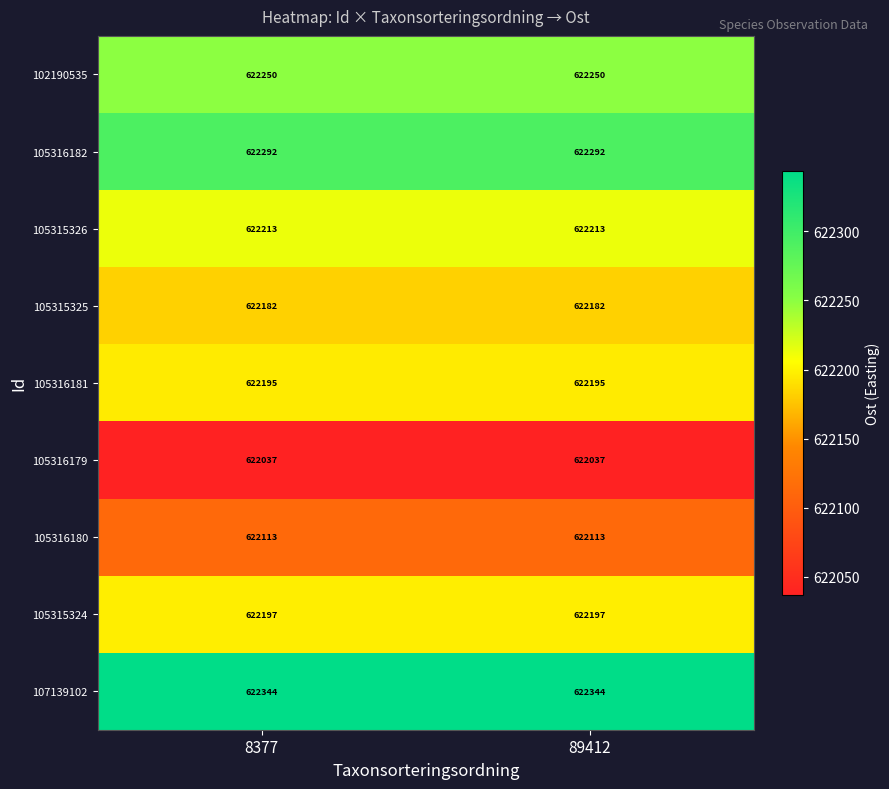

What value does the 102190535 series have at 8377?

622250